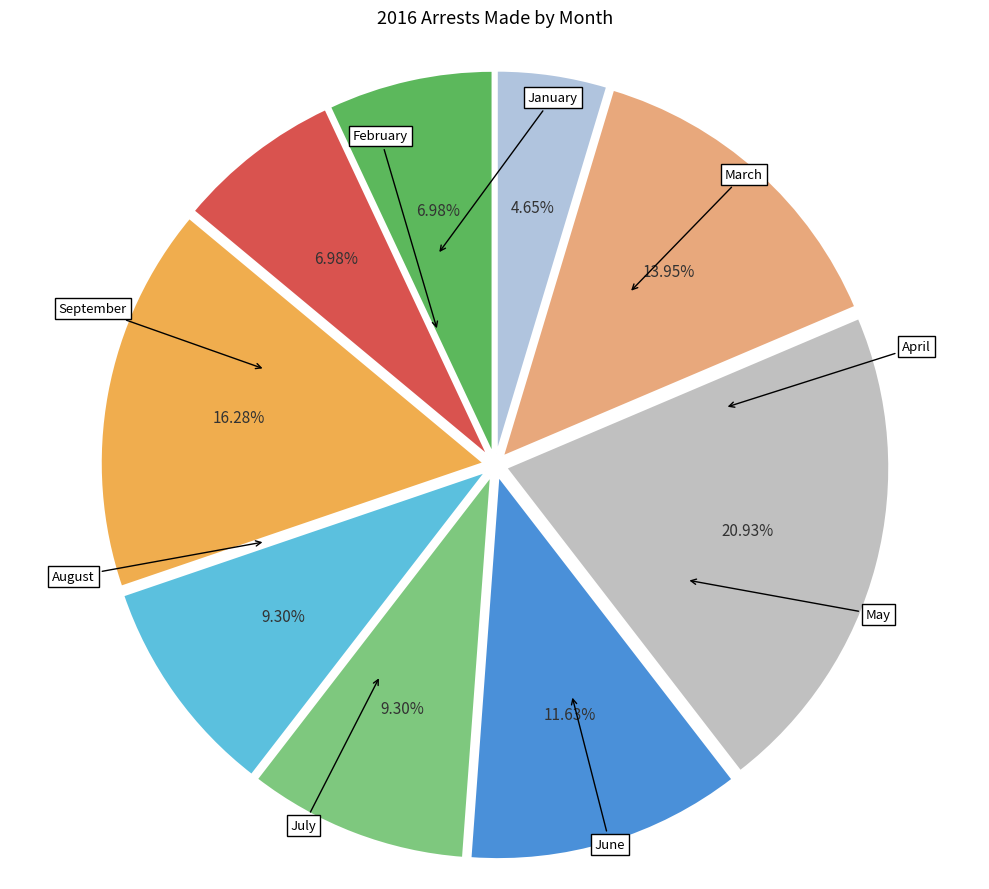

How many segments does this pie chart have?

9